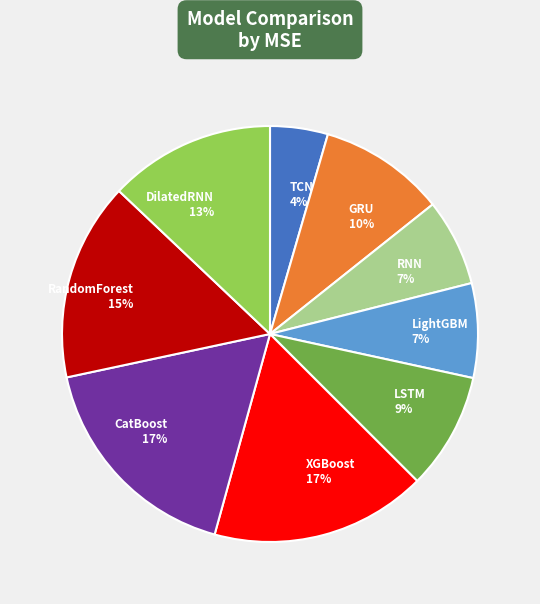

To the nearest percent, what percentage of the pie is RNN?

7%